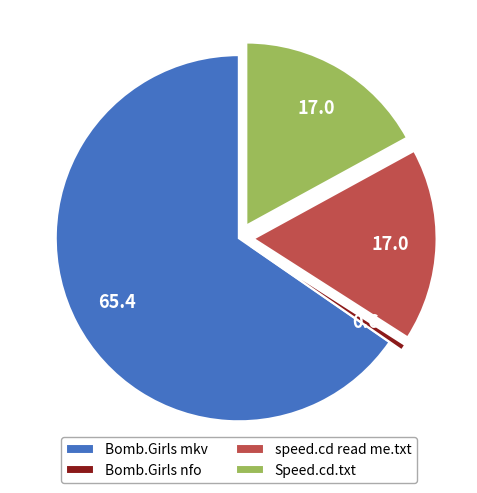

Which category has the smallest portion of the pie?

Bomb.Girls nfo